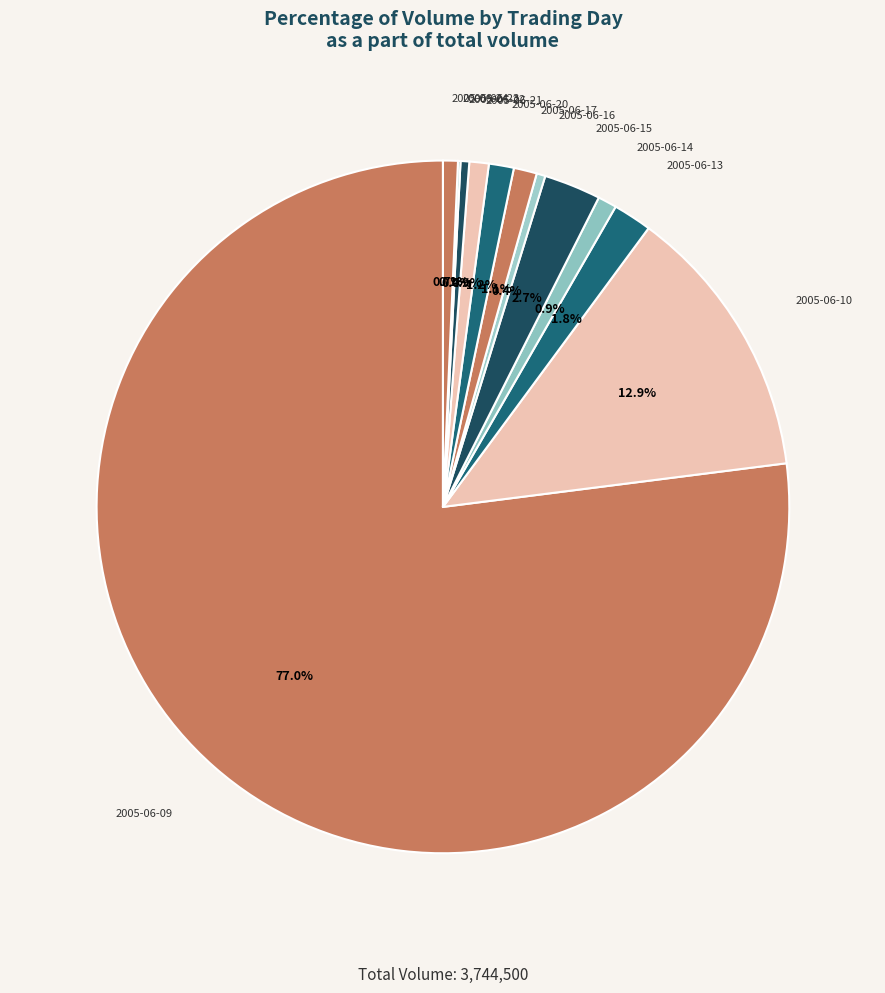

How much of the chart is everything except 2005-06-16?

99.6%